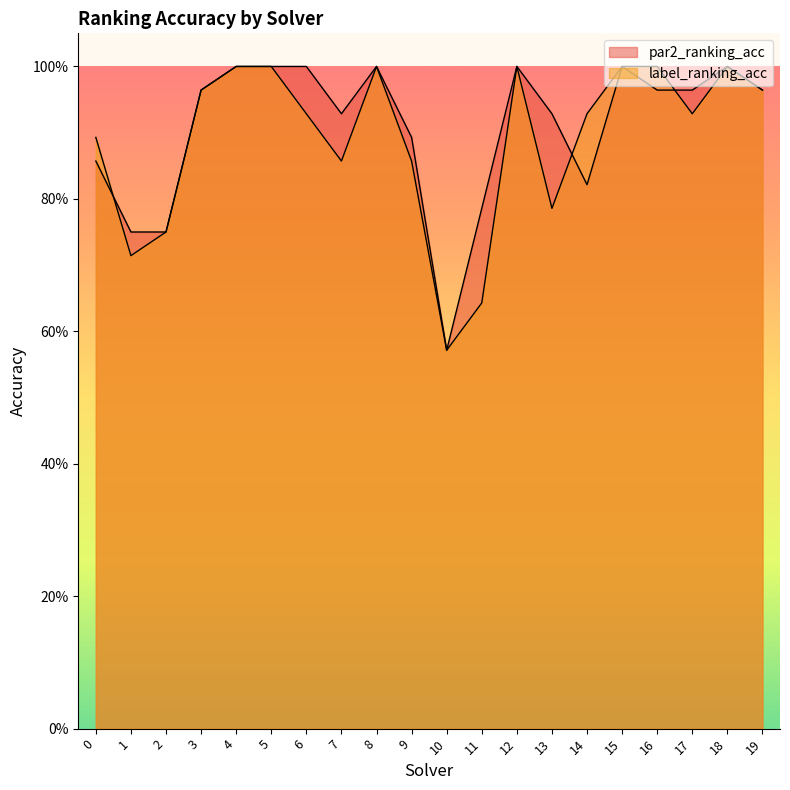

At which label does label_ranking_acc reach its minimum?

10